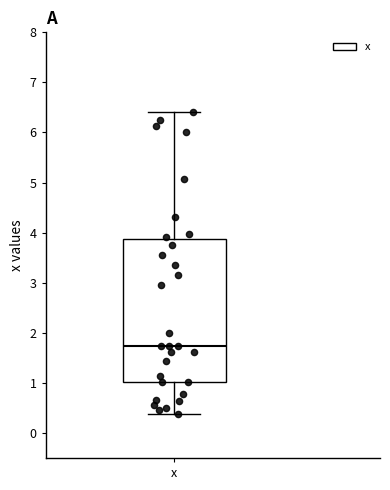

Transcribe this box plot: give where the median line is, the range the box spans, and where the two whiskers end, as read against the y-axis. The values are not printed on the chart, so give them approximately, as read against the axis.

median 1.7, box 1.0 to 3.9, whiskers 0.4 to 6.4